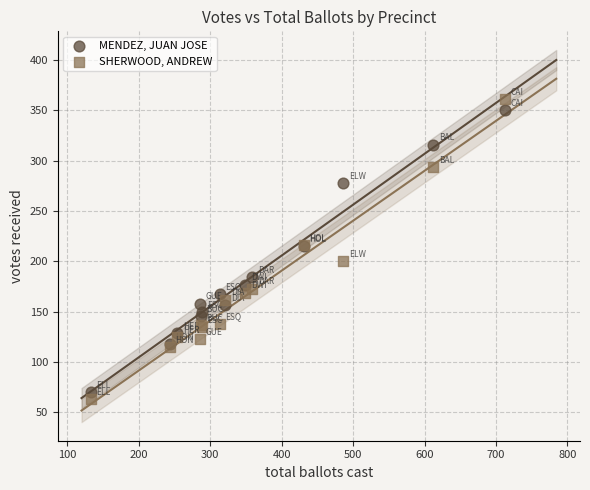

Which series has the widest spread of Y values?

SHERWOOD, ANDREW